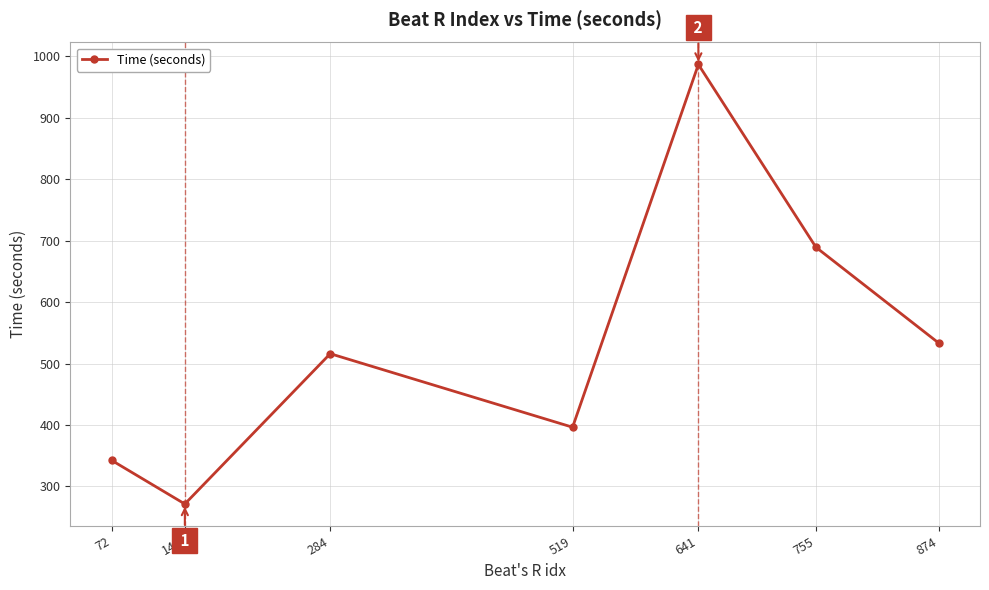

What is the value of the 4th point from the left?

396.3